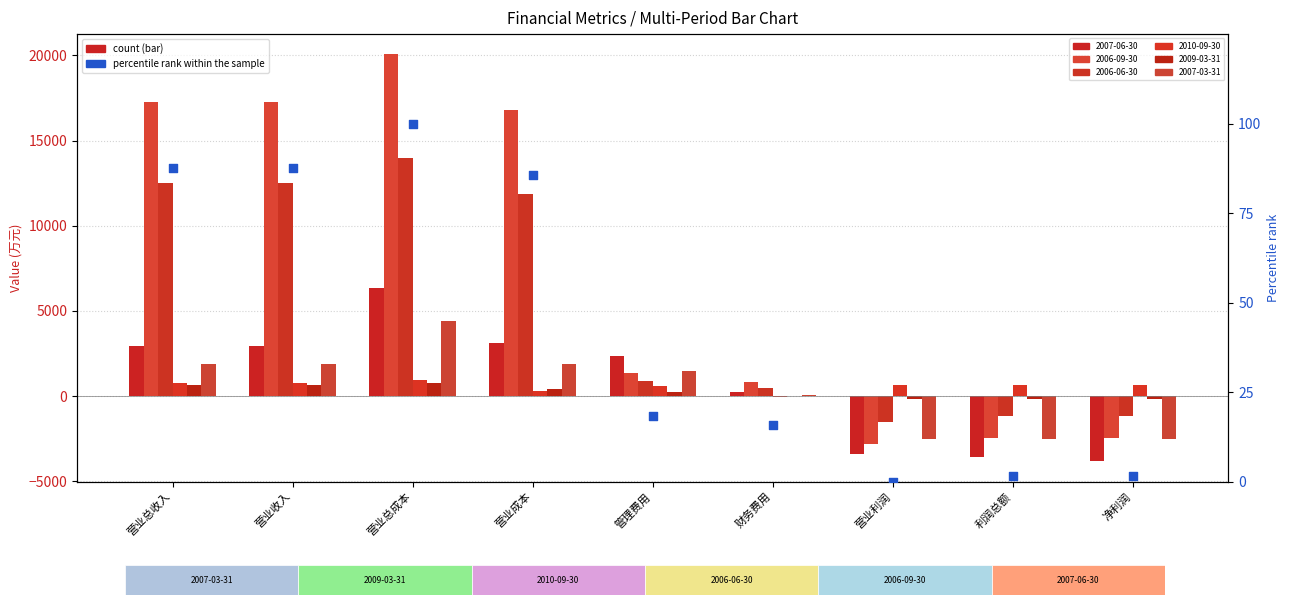

What is the change in value from 营业收入 to 净利润?

-86.2